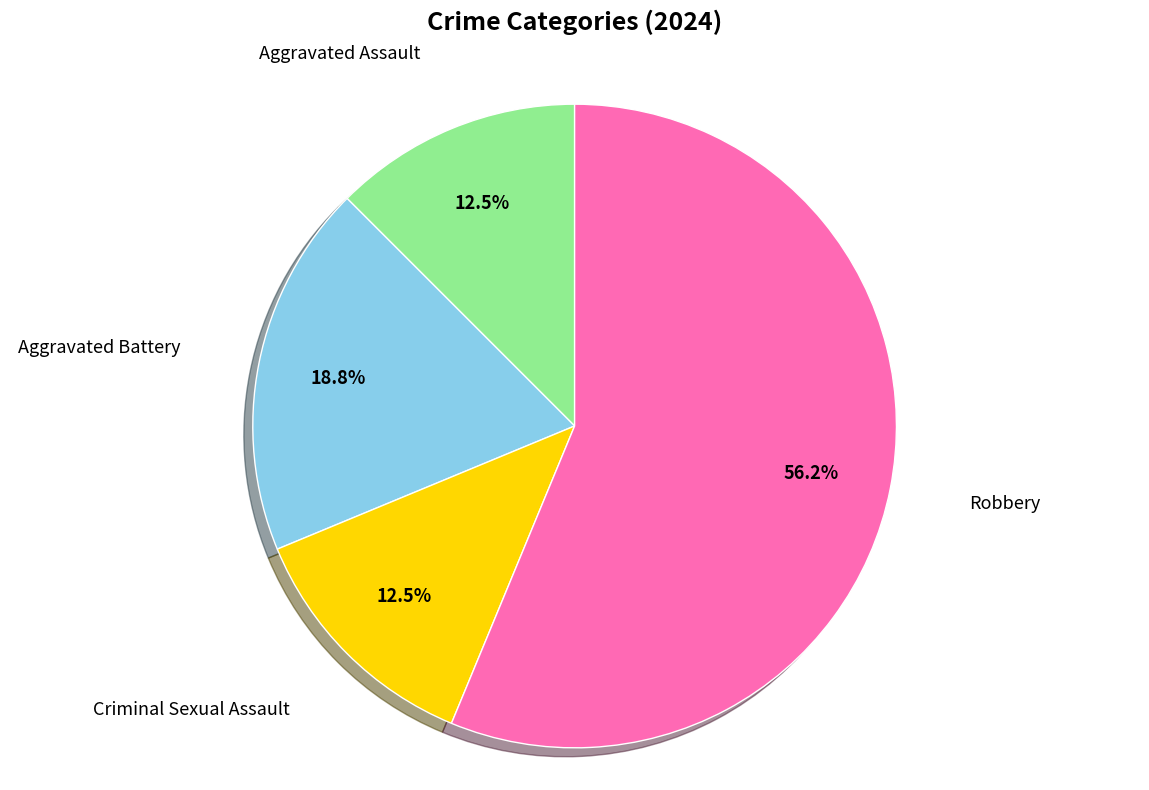

What percentage is NOT represented by Criminal Sexual Assault?

87.5%